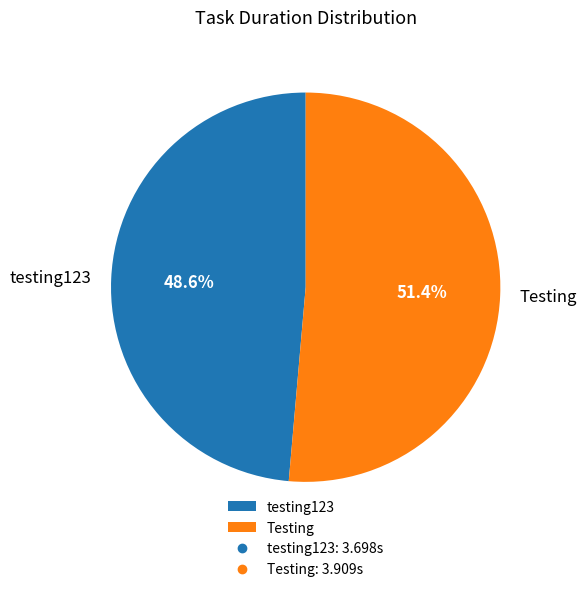

What is the ratio of the value at Testing to the value at testing123?

1.1